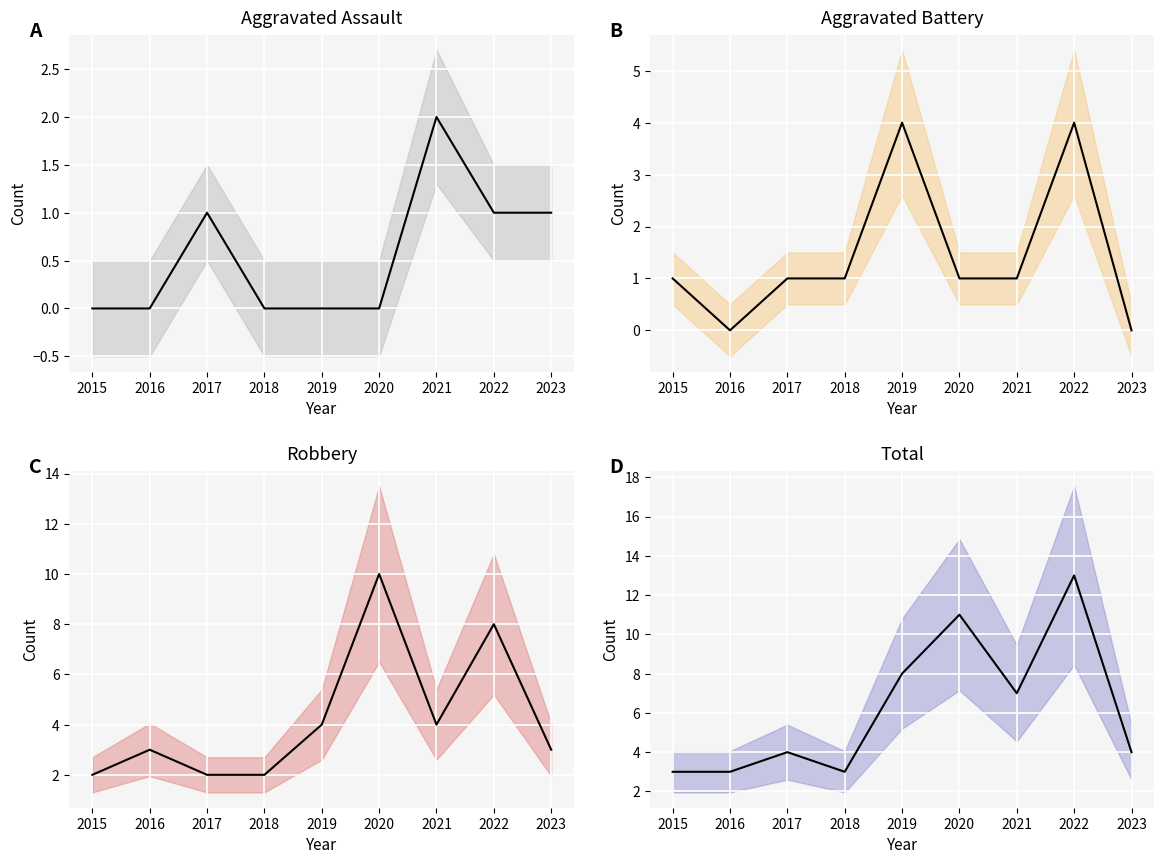

Reading left to right, transcribe all the data shown in this chart.

Aggravated Assault (mean): 0	0	1	0	0	0	2	1	1
Aggravated Battery (mean): 1	0	1	1	4	1	1	4	0
Robbery (mean): 2	3	2	2	4	10	4	8	3
Total (mean): 3	3	4	3	8	11	7	13	4